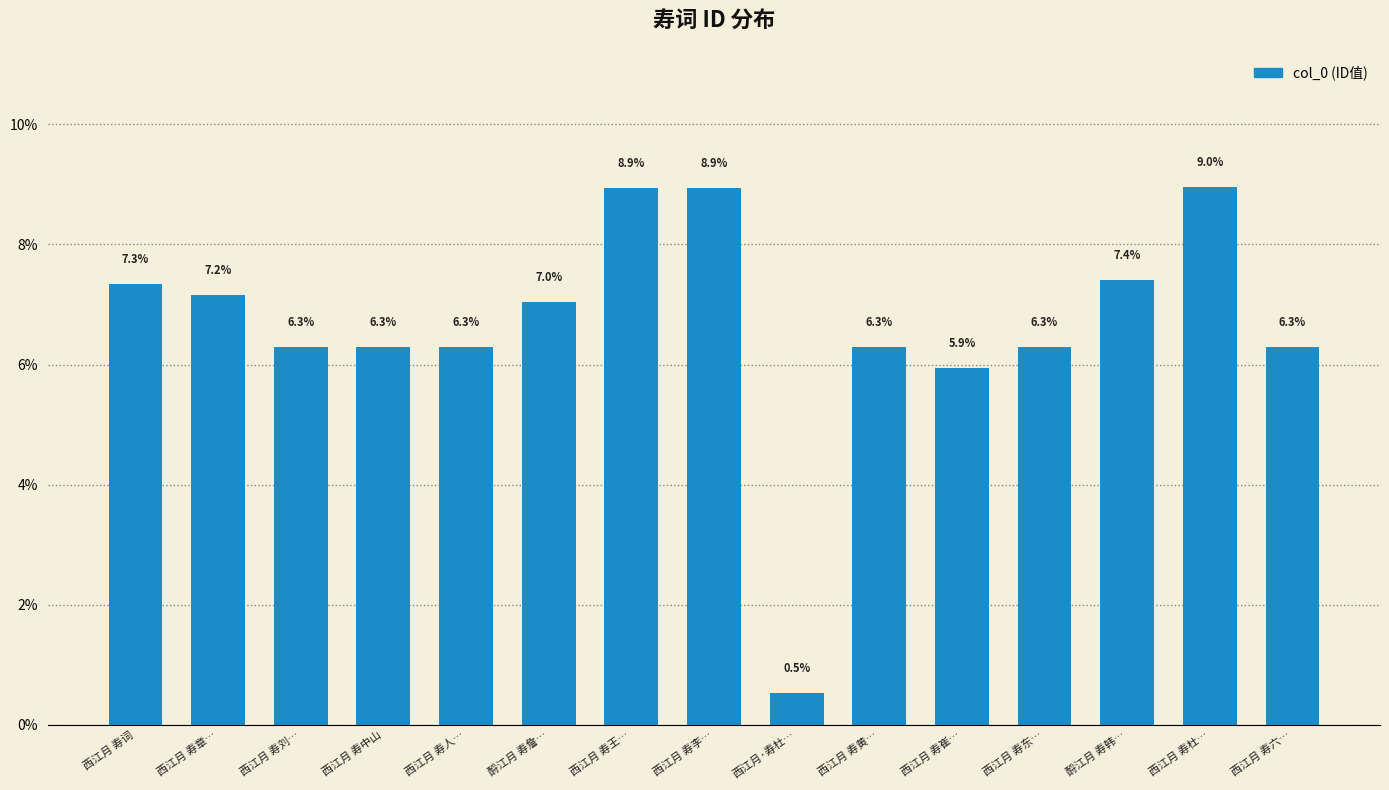

How many distinct data groups are displayed?

1